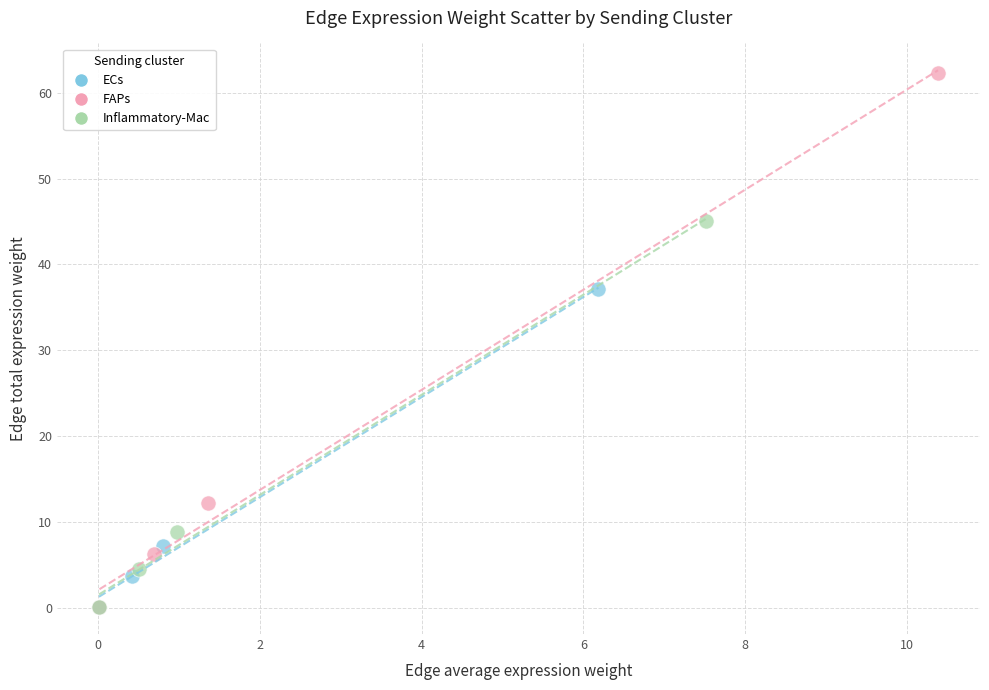

Which series reaches the maximum Y coordinate?

FAPs